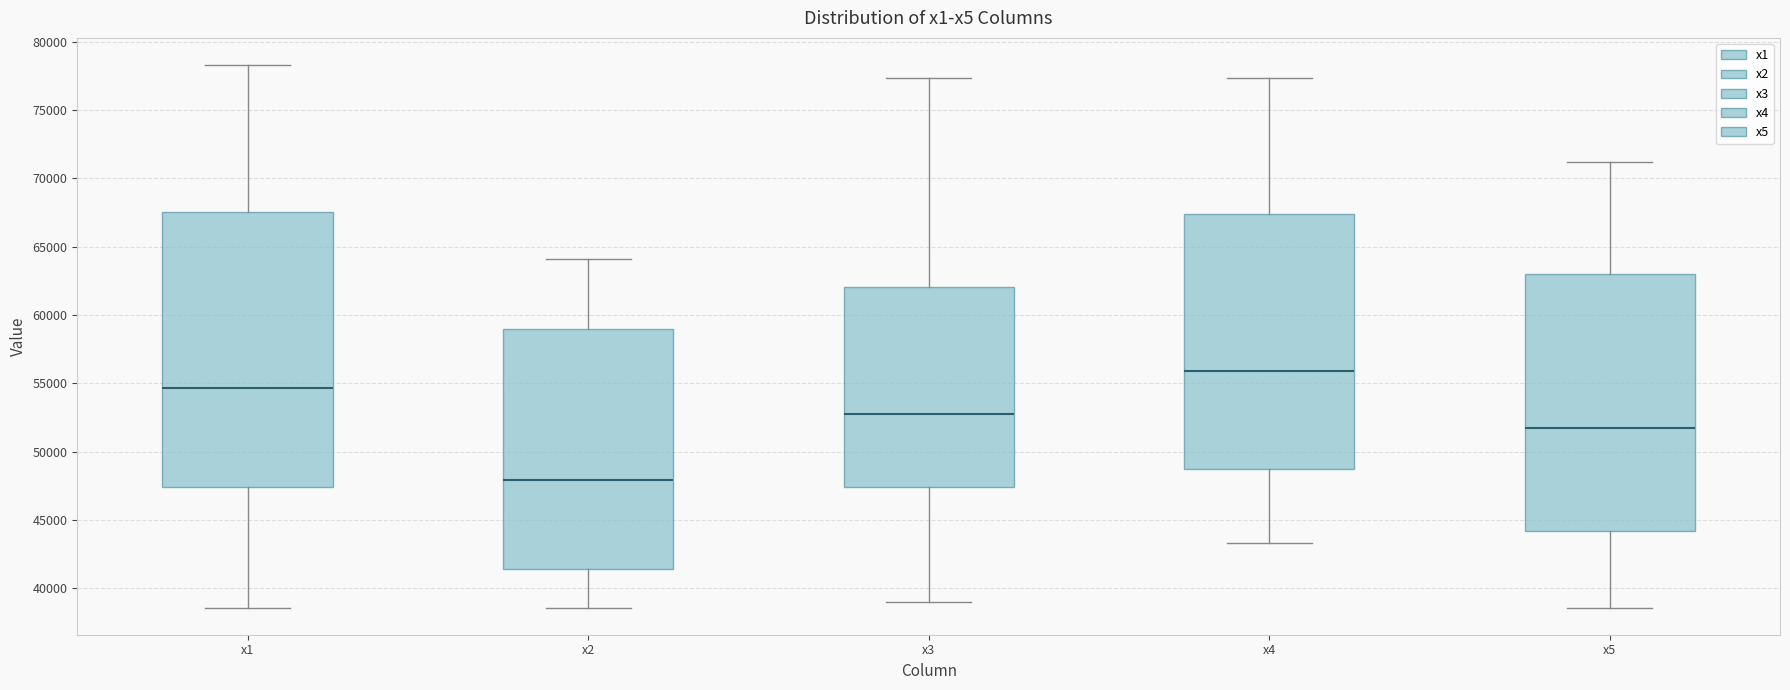

Which box is the tallest, from its lower edge to its upper edge?

x1